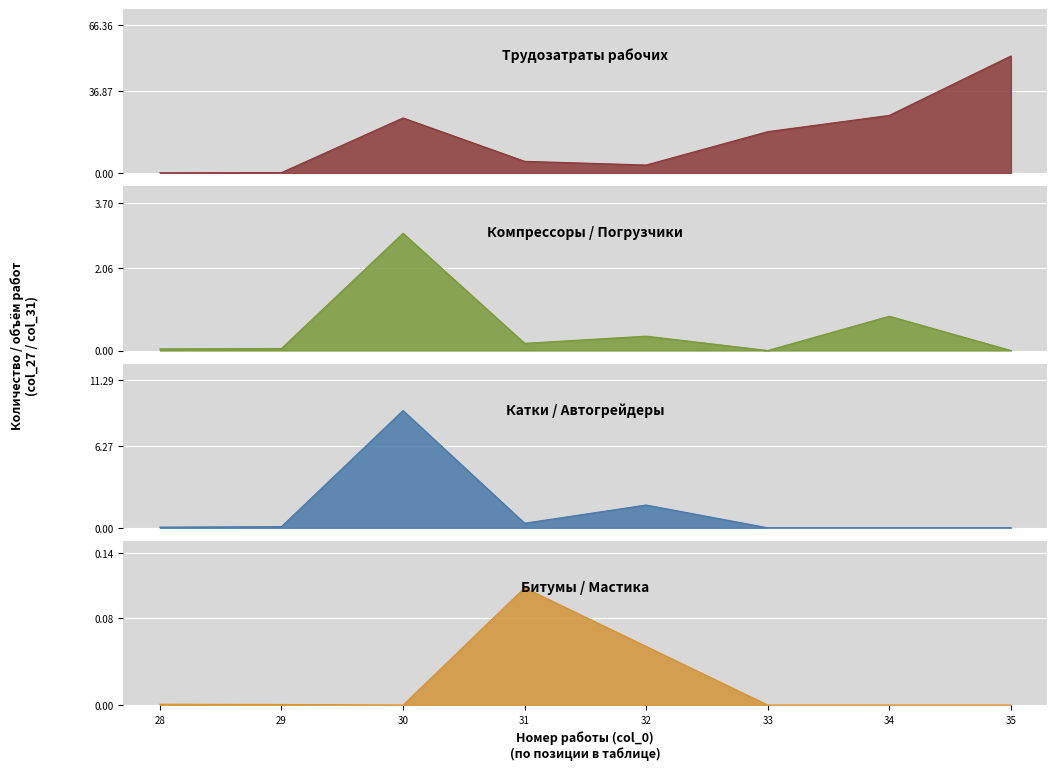

Rank the series by their maximum value, from lowest to highest.

Битумы / Мастика, Компрессоры / Погрузчики, Катки / Автогрейдеры, Трудозатраты рабочих